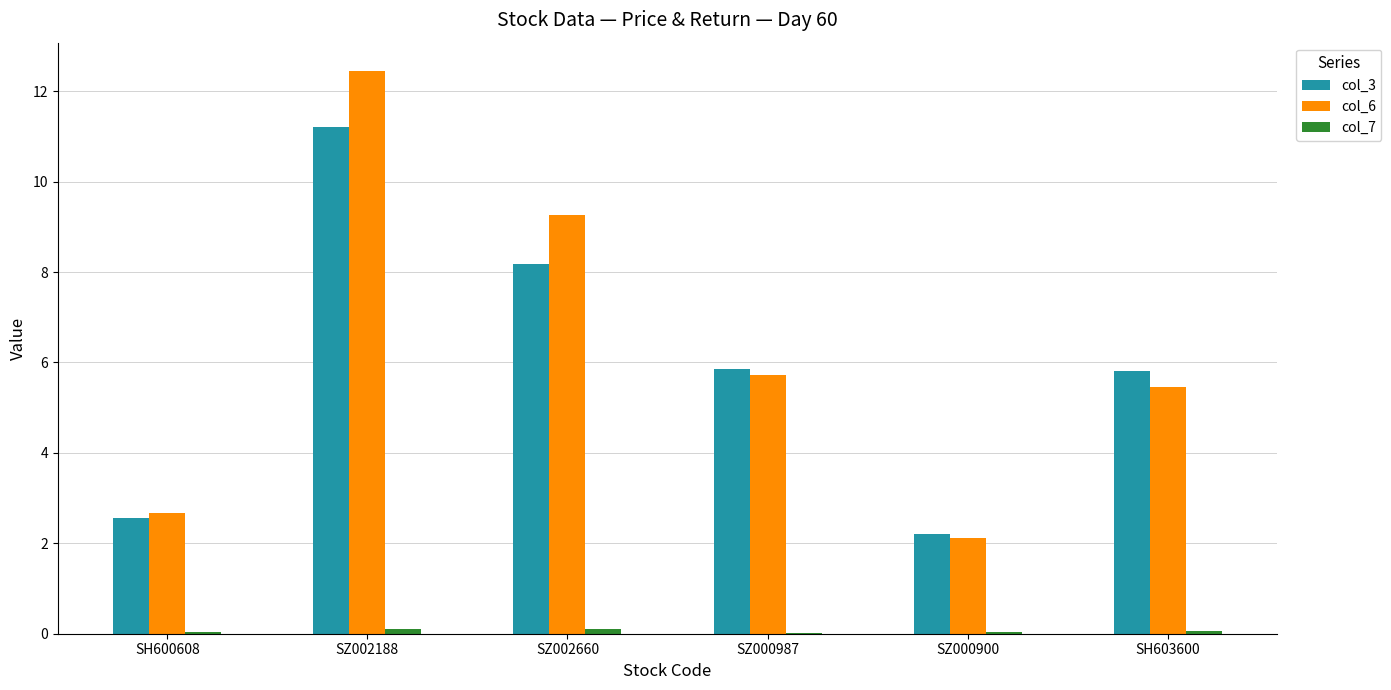

At which category is the sum across all series the highest?

SZ002188